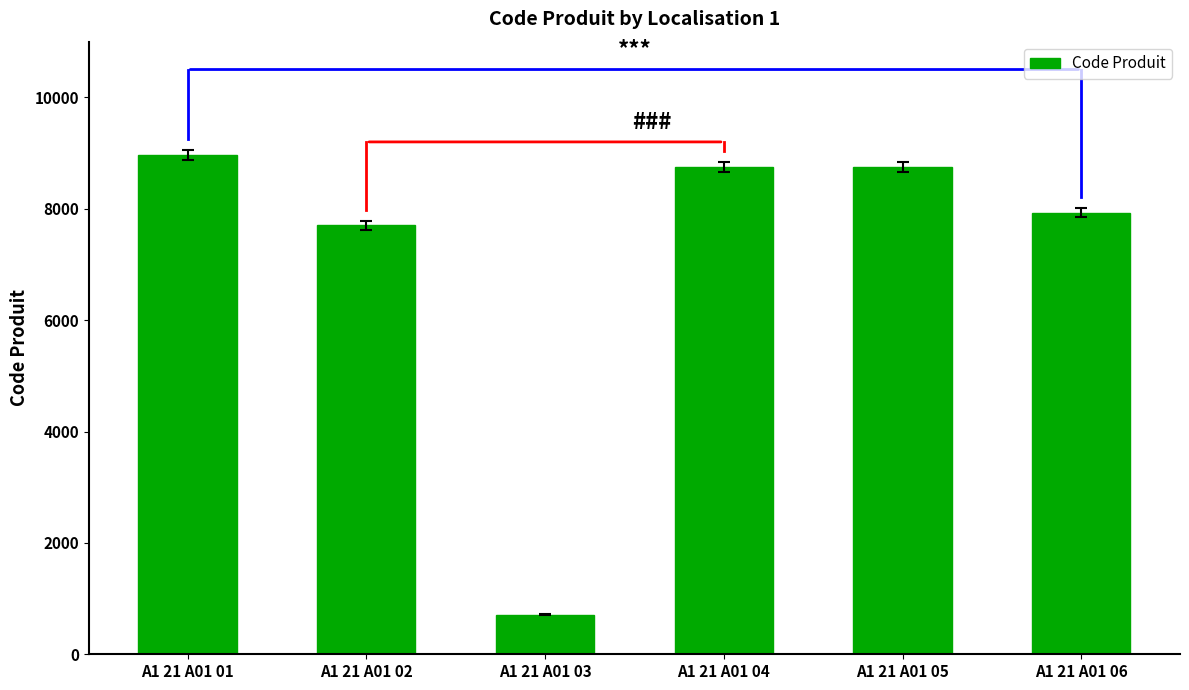

Where is the data nearest to the value 4835?

A1 21 A01 02